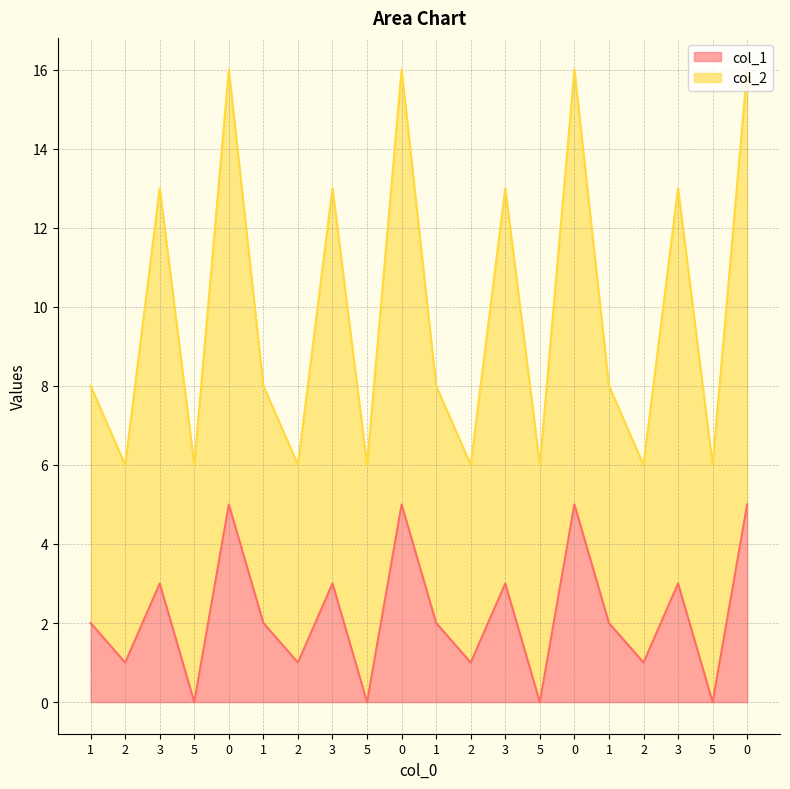

What is the value of the 16th point from the left?

2